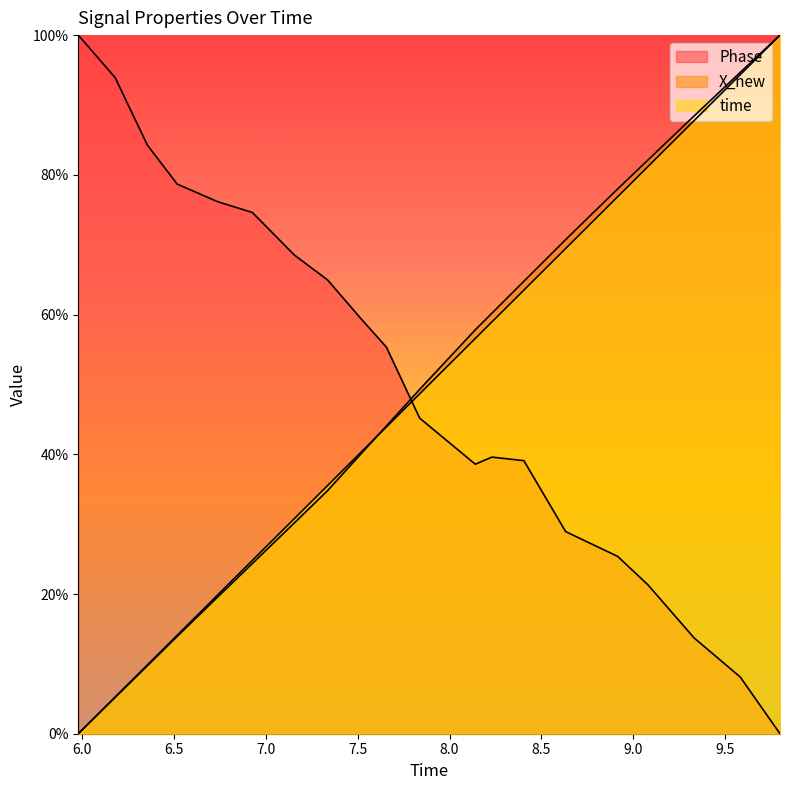

How many lines are shown in the chart?

3